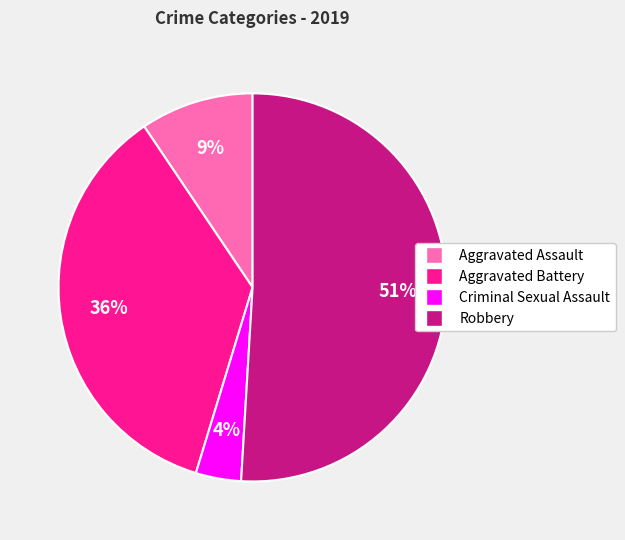

Which has a higher value, Robbery or Aggravated Assault?

Robbery